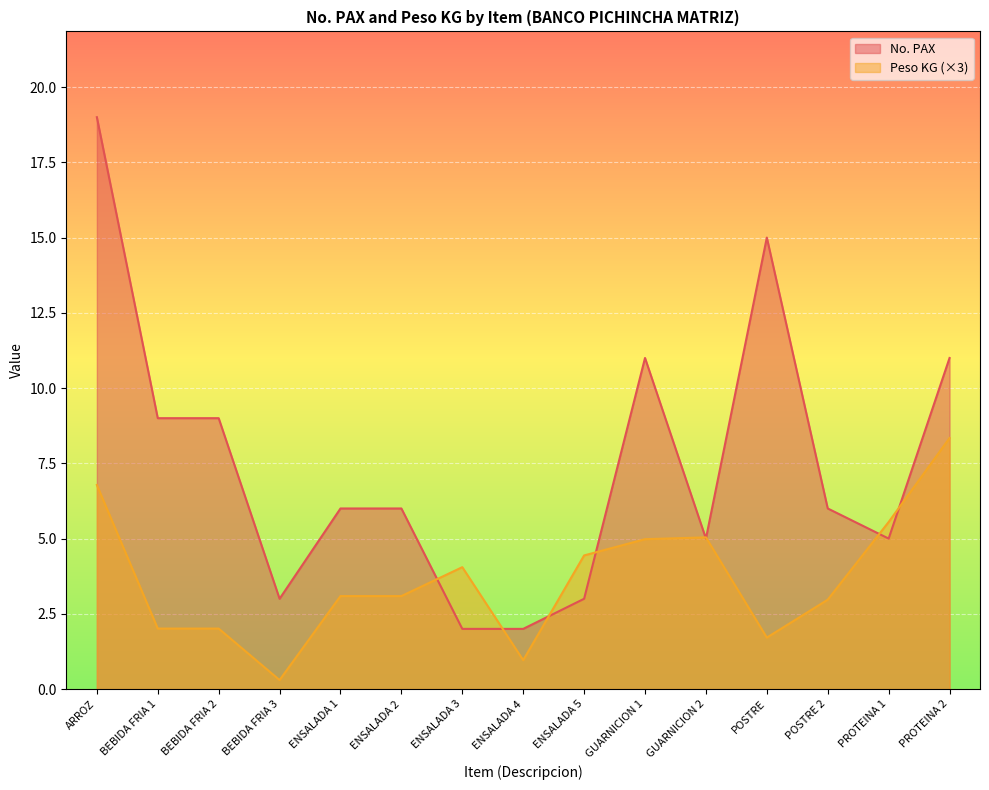

In No. PAX, how many points are higher than both neighbors (excluding endpoints)?

2